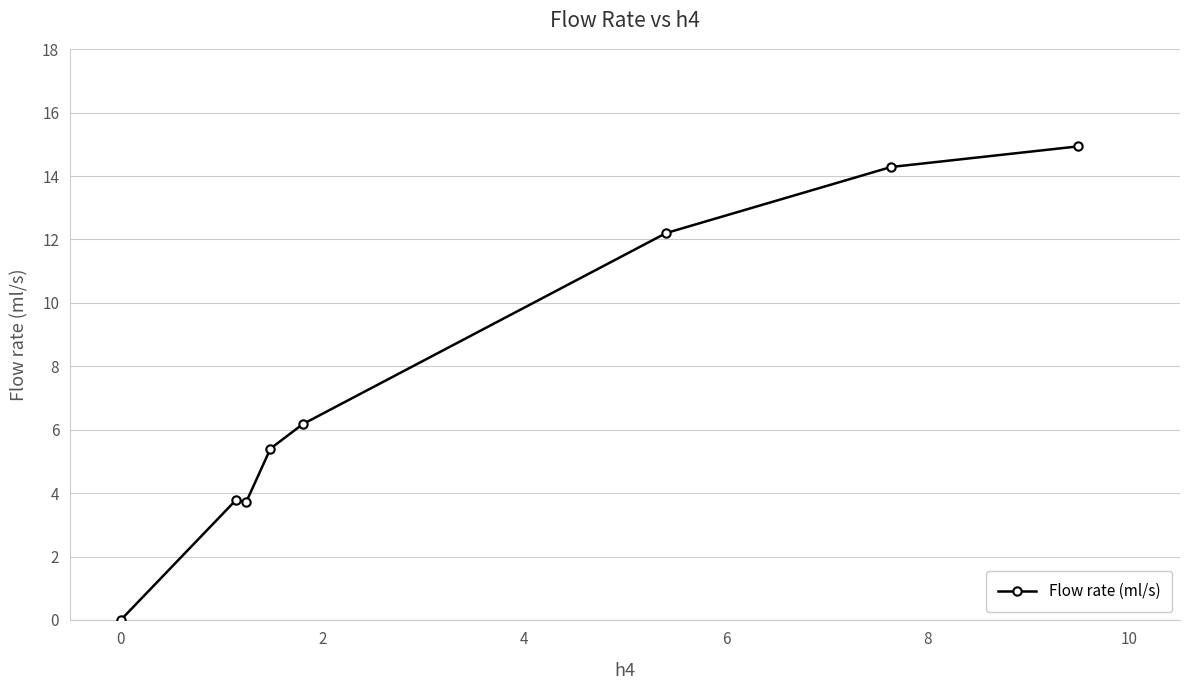

What is the difference between the maximum and minimum values?

14.9